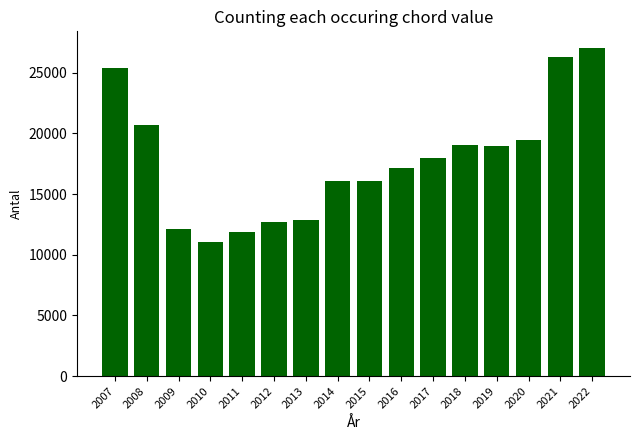

Between 2009 and 2019, which is larger?

2019